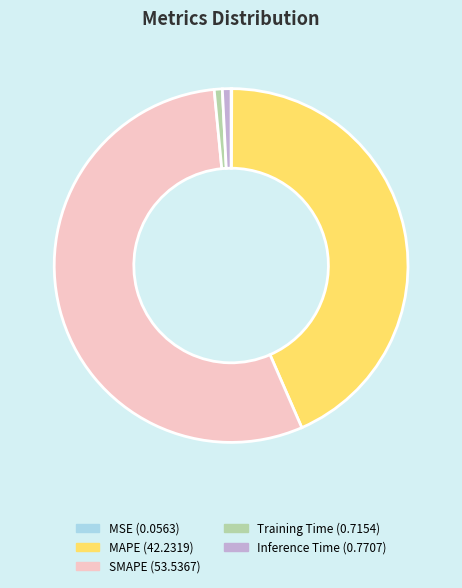

Which slice is the largest?

SMAPE